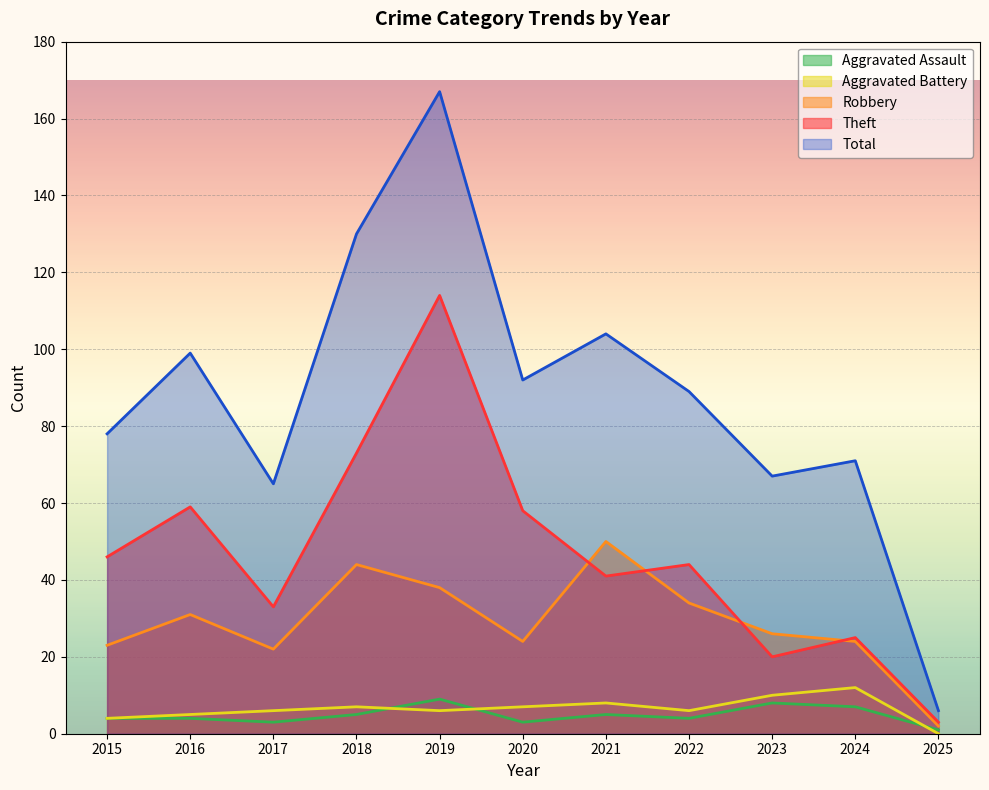

Reading right to left, what are all the values shown in this chart?

Aggravated Assault: 2025=1	2024=7	2023=8	2022=4	2021=5	2020=3	2019=9	2018=5	2017=3	2016=4	2015=4
Aggravated Battery: 2025=0	2024=12	2023=10	2022=6	2021=8	2020=7	2019=6	2018=7	2017=6	2016=5	2015=4
Robbery: 2025=2	2024=24	2023=26	2022=34	2021=50	2020=24	2019=38	2018=44	2017=22	2016=31	2015=23
Theft: 2025=3	2024=25	2023=20	2022=44	2021=41	2020=58	2019=114	2018=73	2017=33	2016=59	2015=46
Total: 2025=6	2024=71	2023=67	2022=89	2021=104	2020=92	2019=167	2018=130	2017=65	2016=99	2015=78